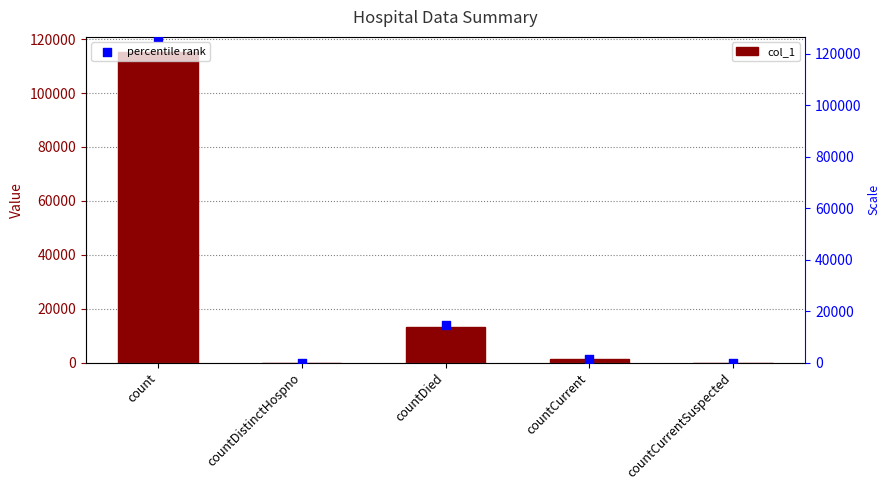

Is the value of percentile rank at countDistinctHospno greater than the value of col_1 at countDied?

No